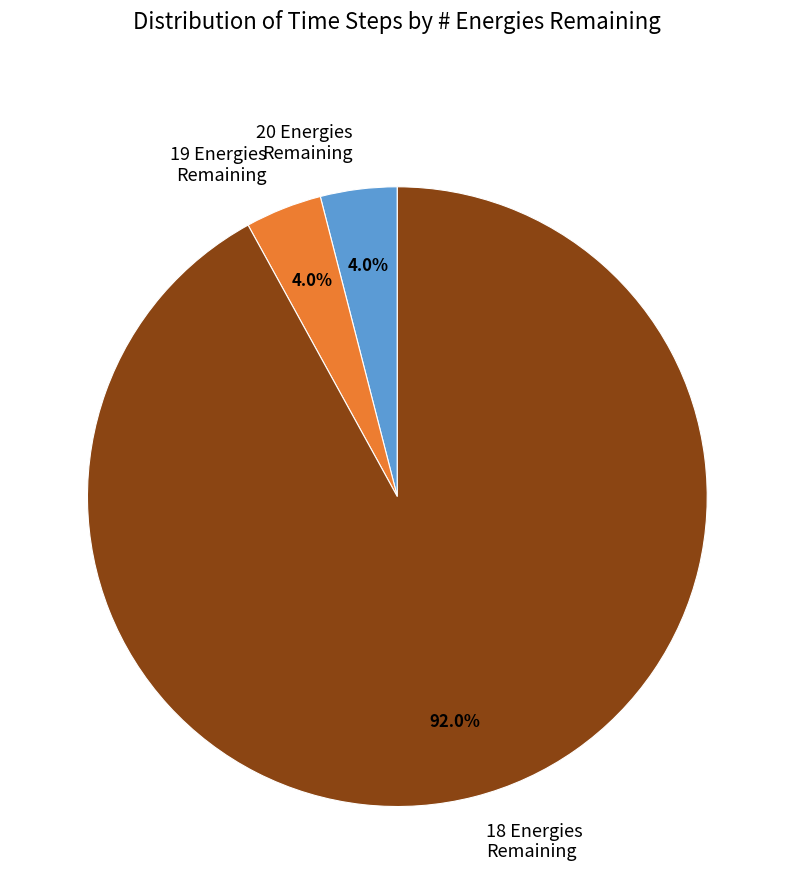

To the nearest percent, what is the difference between the largest and smallest slice percentages?

88%